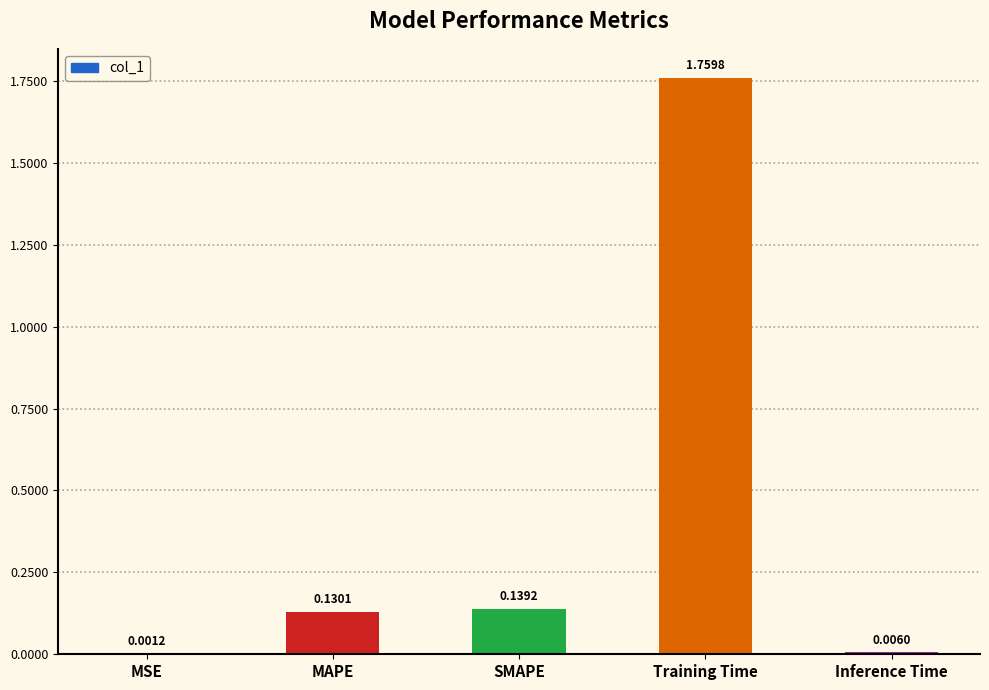

What is the change in value from Training Time to Inference Time?

-1.8